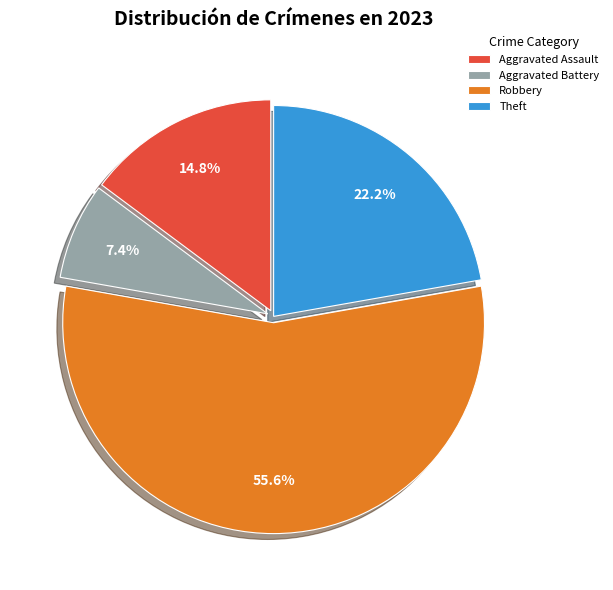

Count the number of slices in the pie.

4